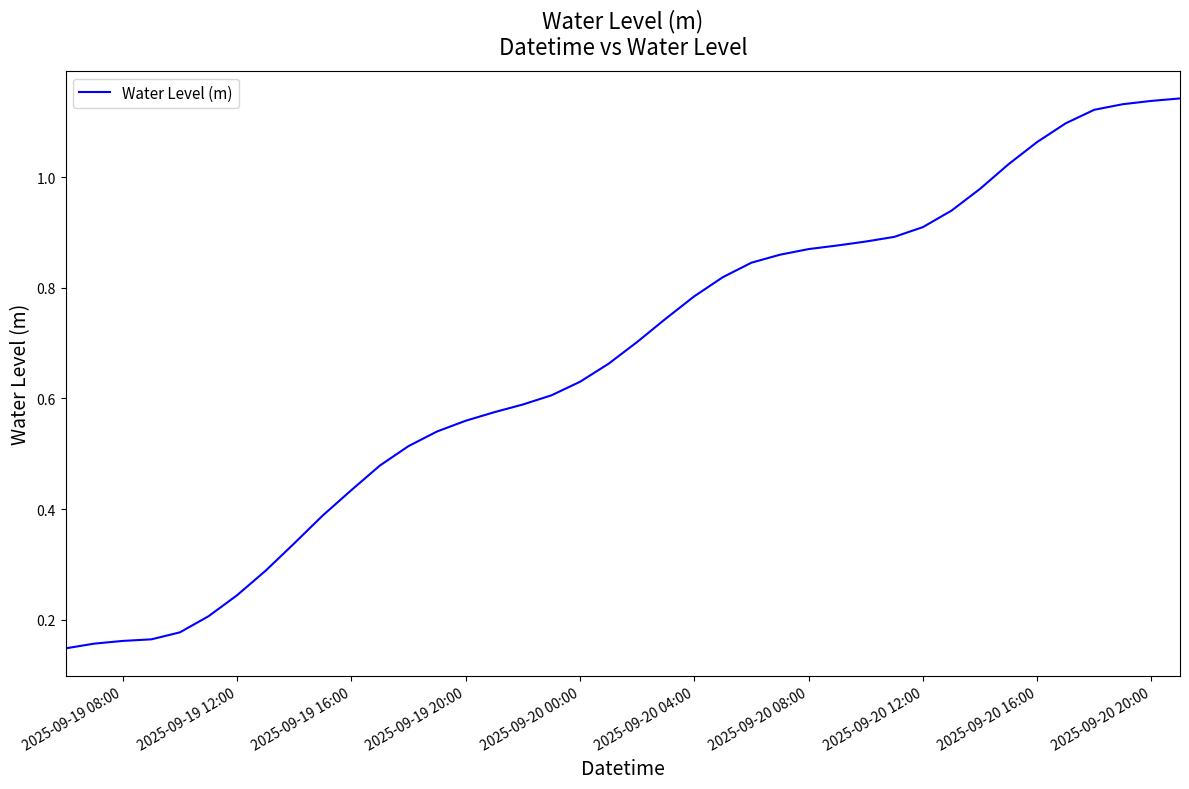

What is the minimum value shown in the chart?

0.1